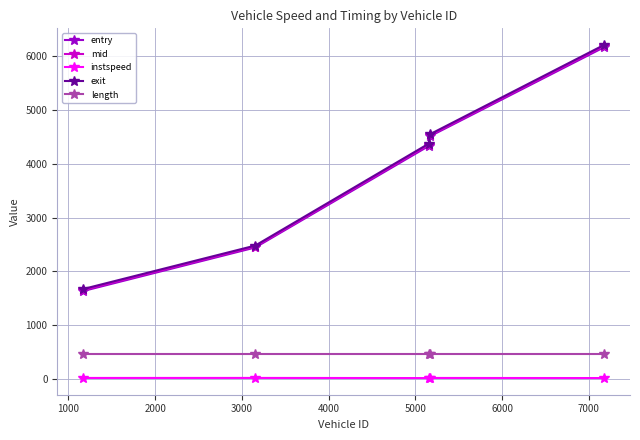

In instspeed, how many points are higher than both neighbors (excluding endpoints)?

2